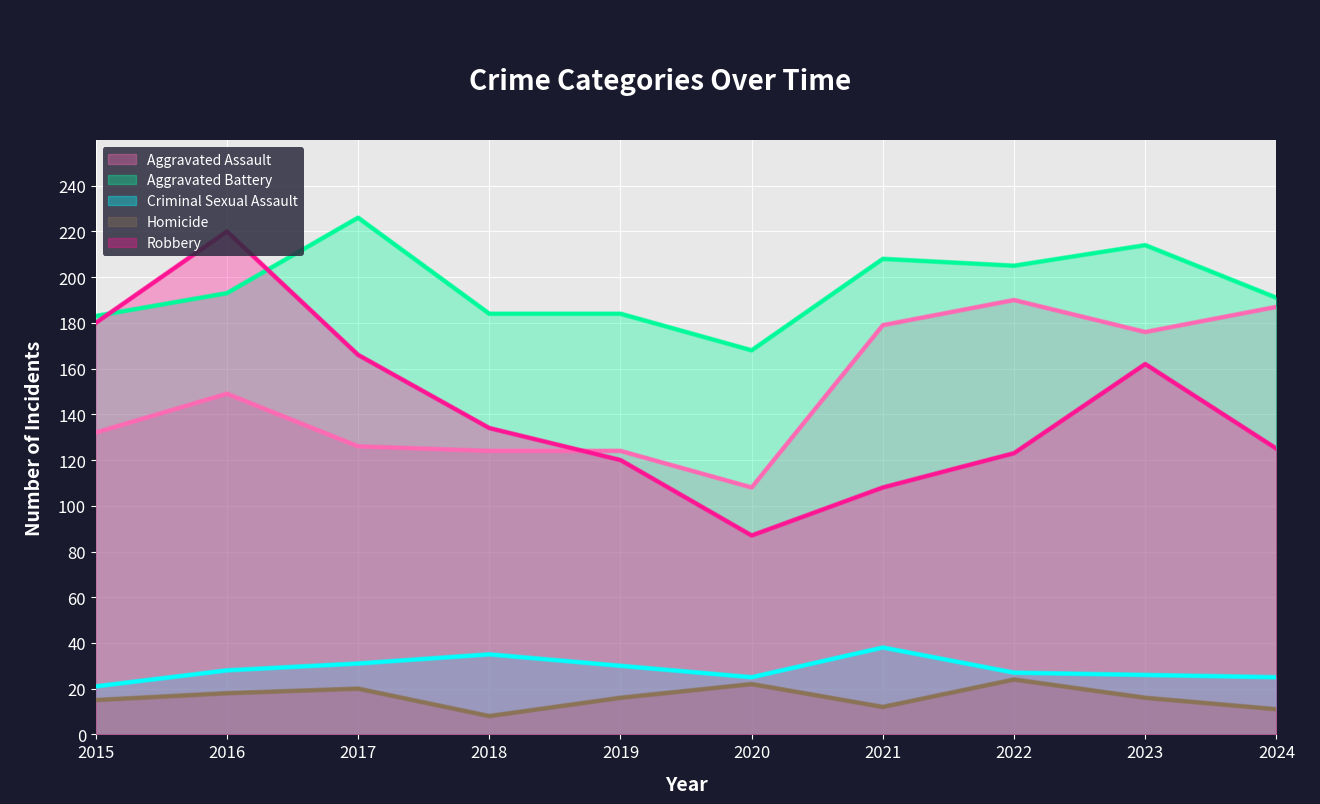

How many lines are shown in the chart?

5